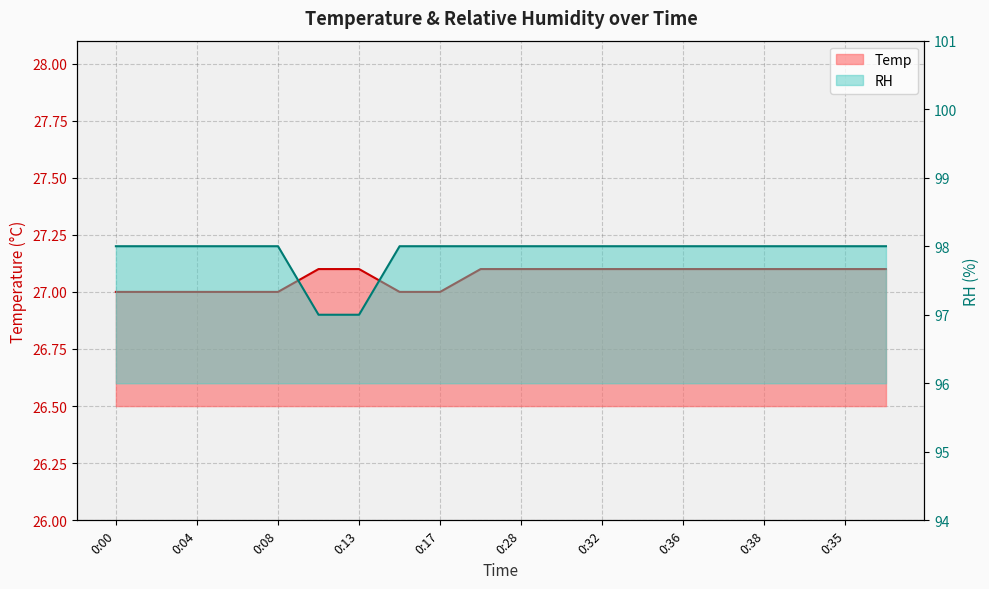

How many data points in RH are less than 98?

2